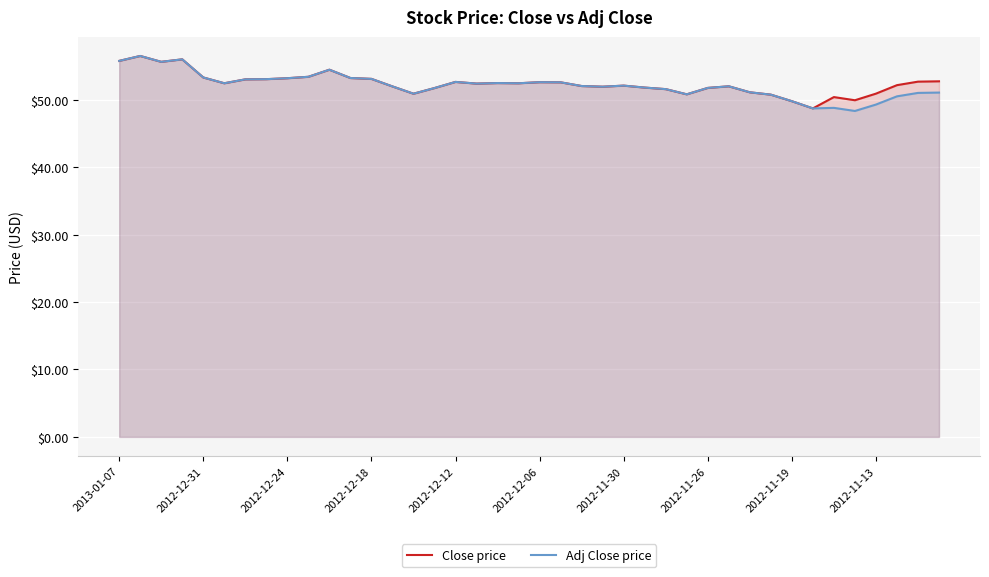

At which label does Adj Close price first exceed 52?

2013-01-07